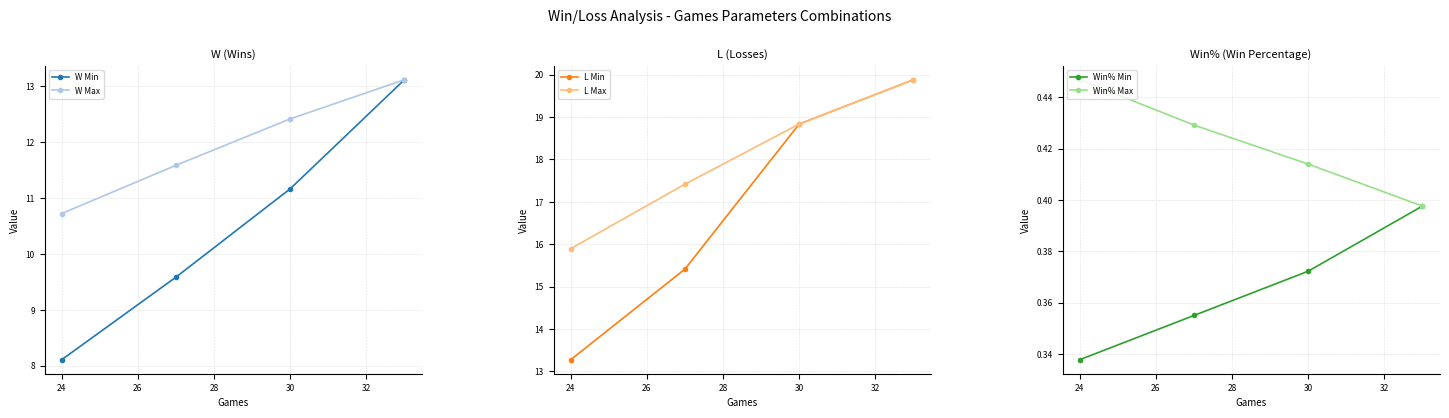

The value of Win% Max at 30 is 0.7. True or false?

False